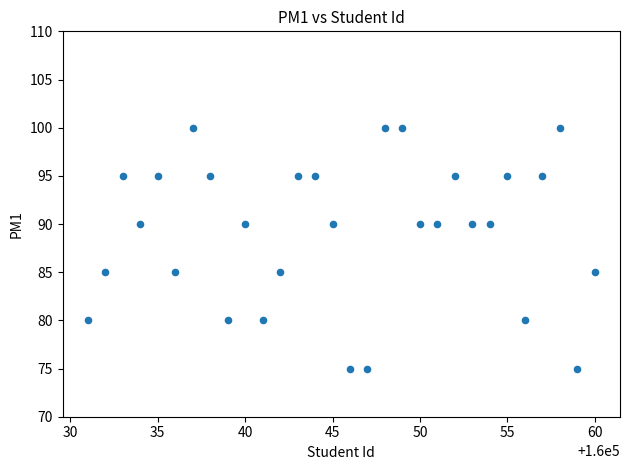

What is the range of Y values (max minus min)?

25